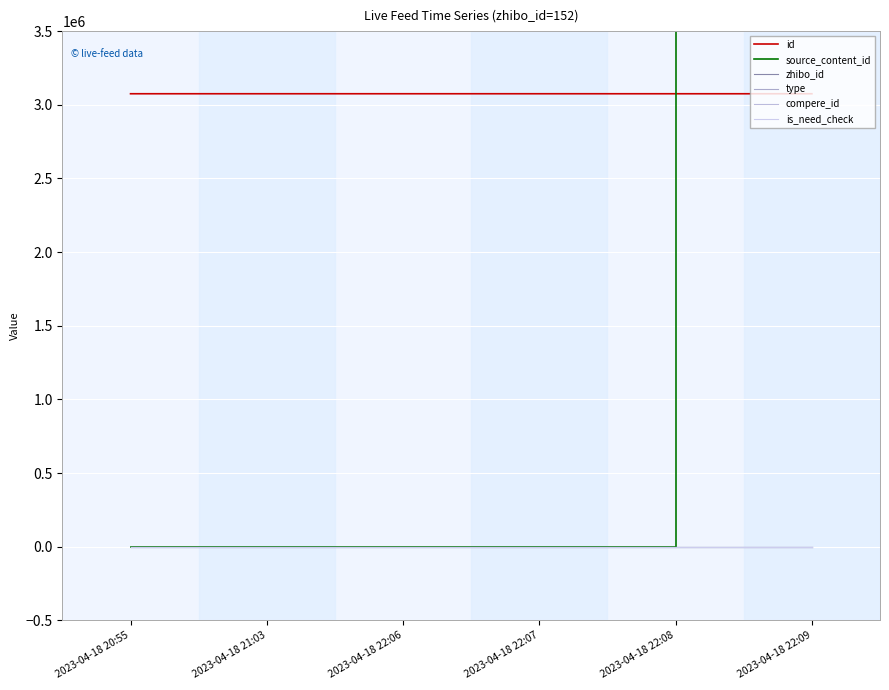

True or false: is_need_check has more than 1 interior local peaks.

False